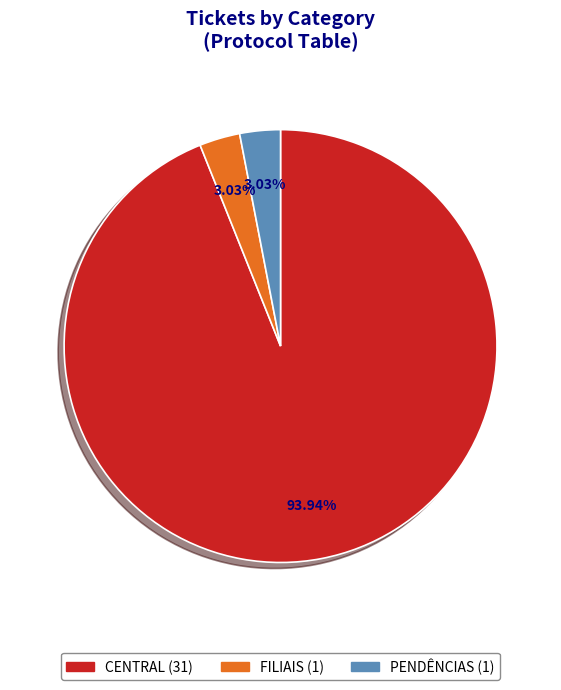

What percentage is the CENTRAL slice, to the nearest percent?

94%